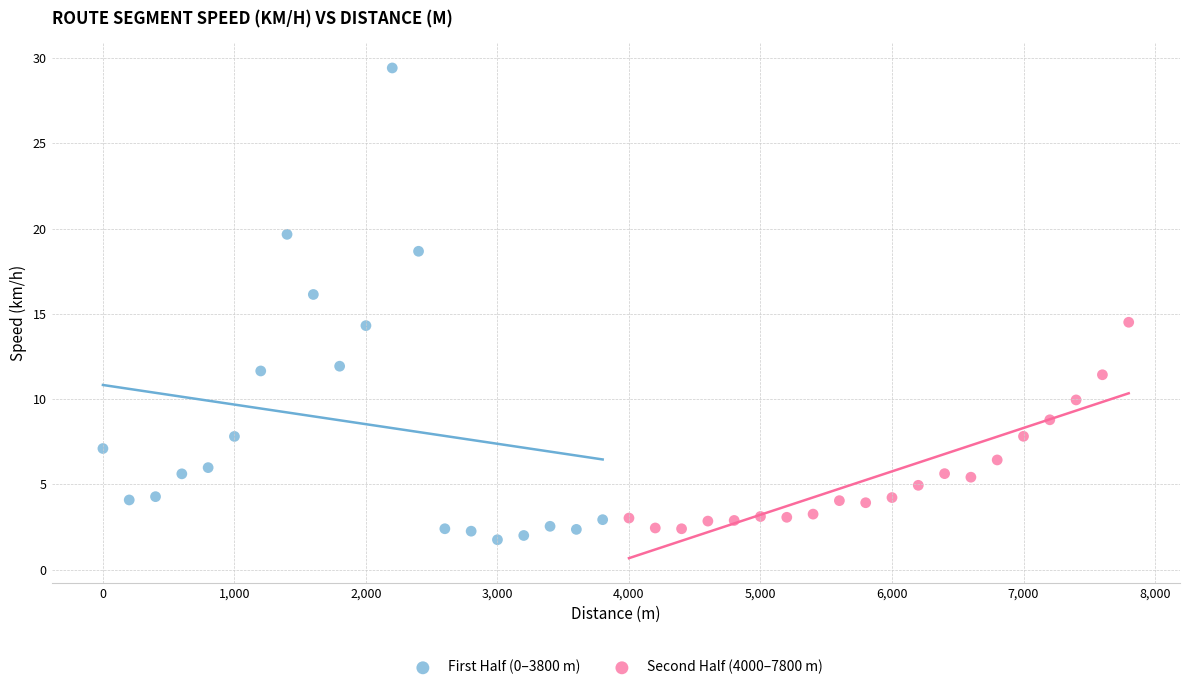

Which series reaches the maximum Y coordinate?

First Half (0–3800 m)